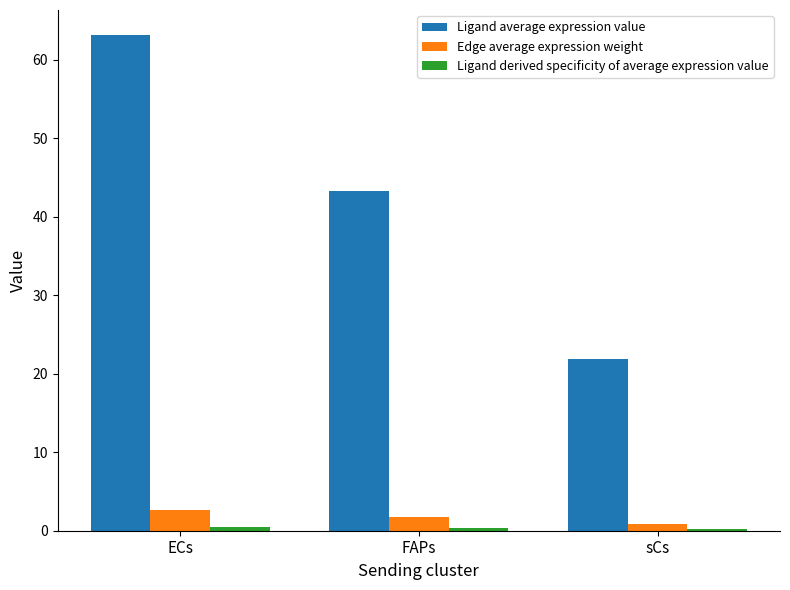

At which category is the sum across all series the highest?

ECs